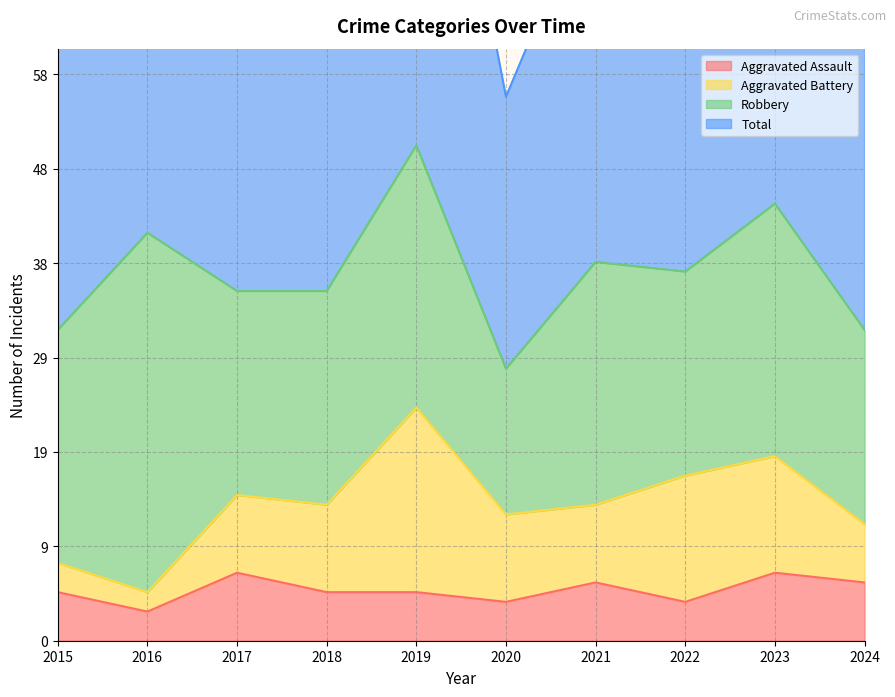

What is the spread (max minus min) of values at 2015?

59